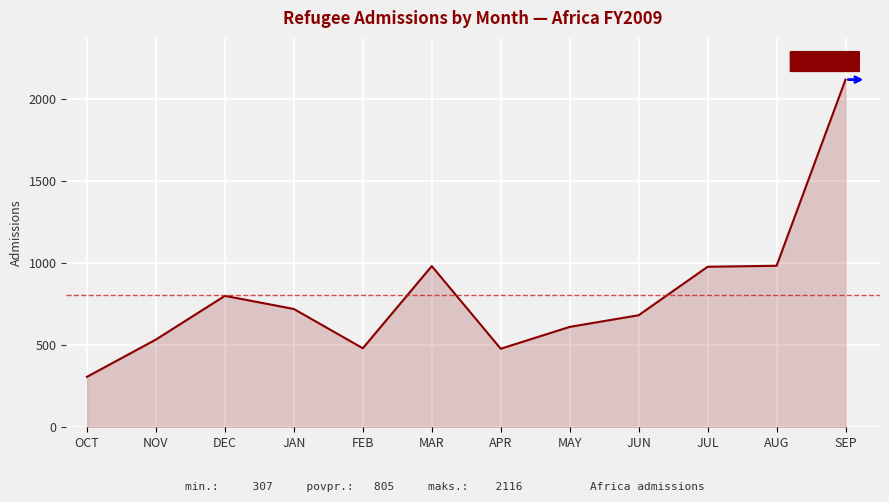

What is the label of the 6th point from the left?

MAR